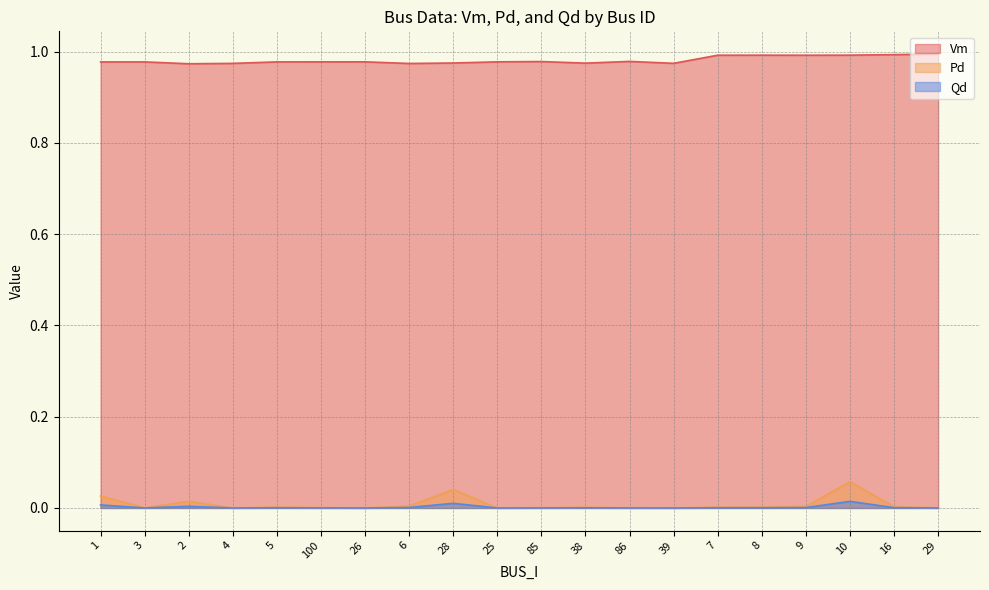

Between 1 and 26, which series saw the biggest shift?

Pd